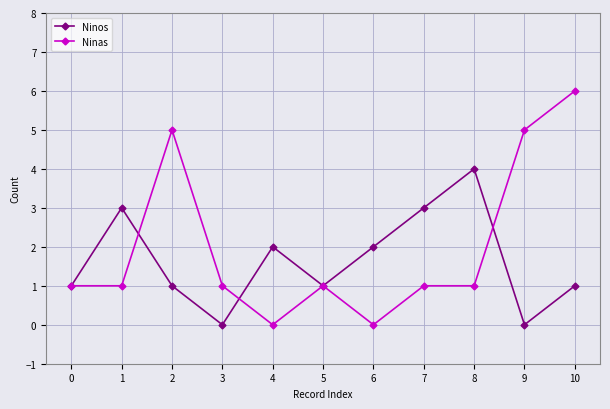

Where is the first local minimum for Ninos?

3